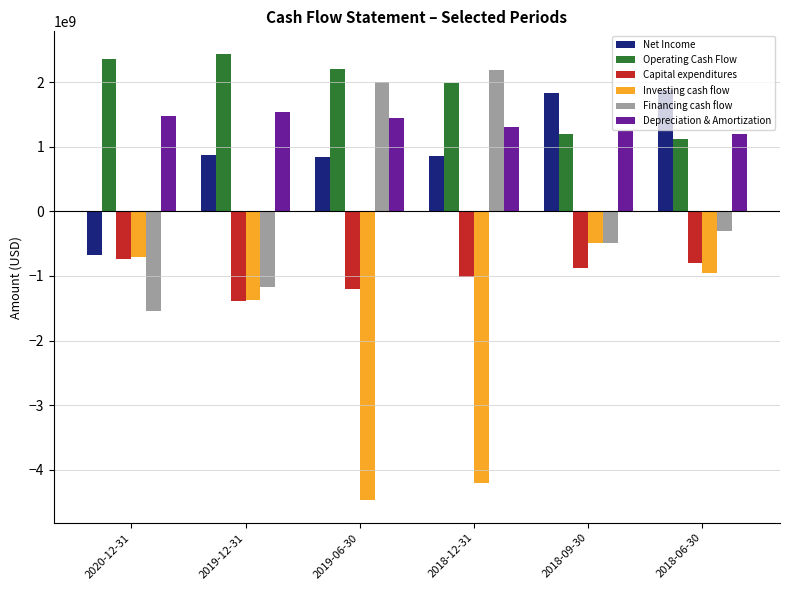

What are all the series names shown in the legend?

Net Income, Operating Cash Flow, Capital expenditures, Investing cash flow, Financing cash flow, Depreciation & Amortization